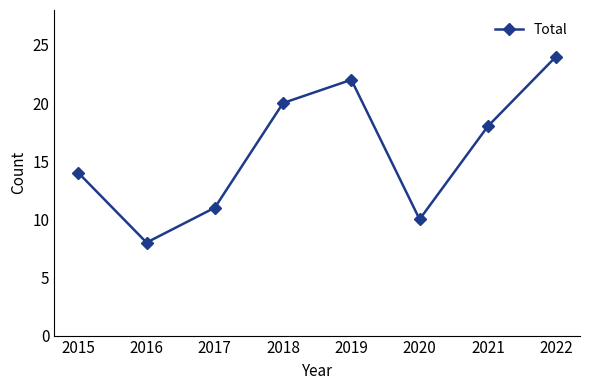

How many interior local valleys (lower than both neighbors) does the data have?

2